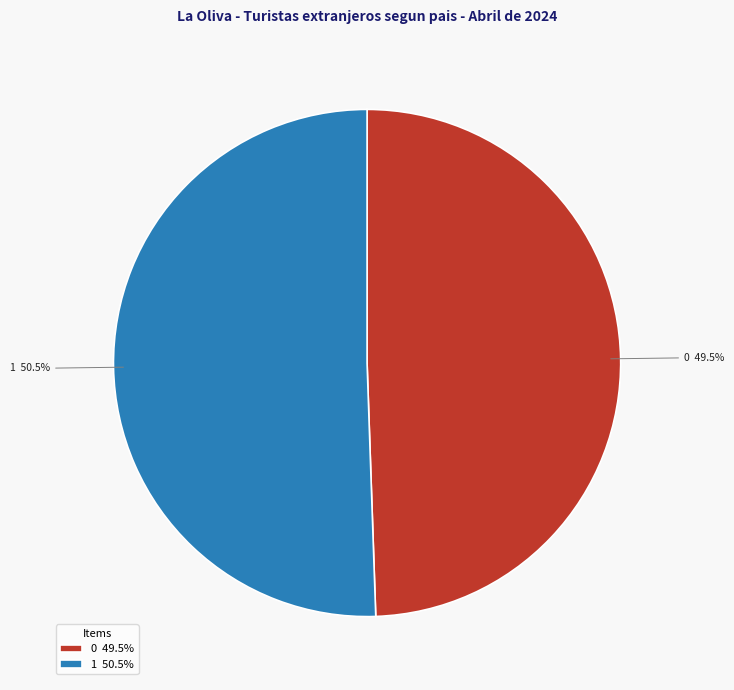

How many slices are in this pie chart?

2